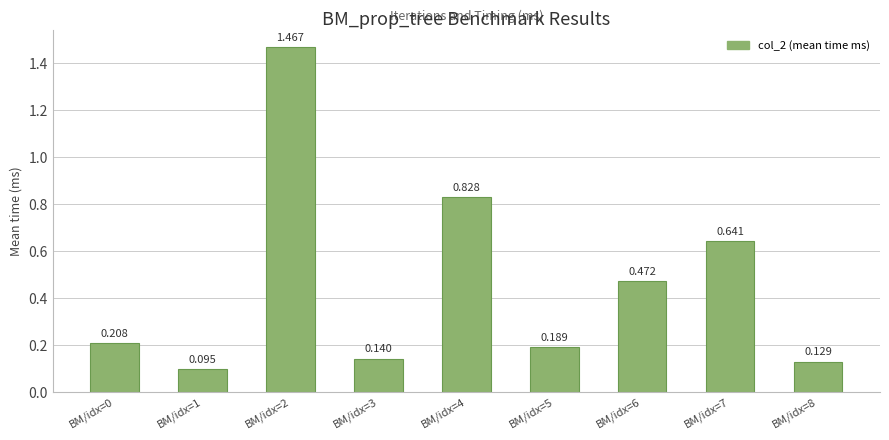

How many data points does each series have?

9